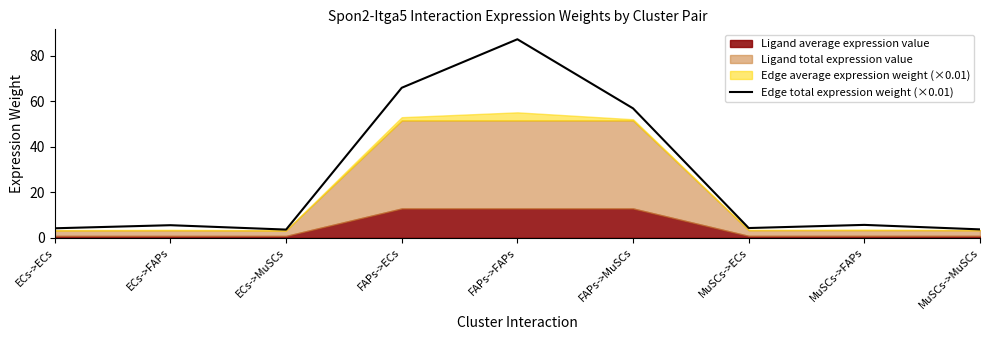

Where does the data first go above 5?

ECs->FAPs